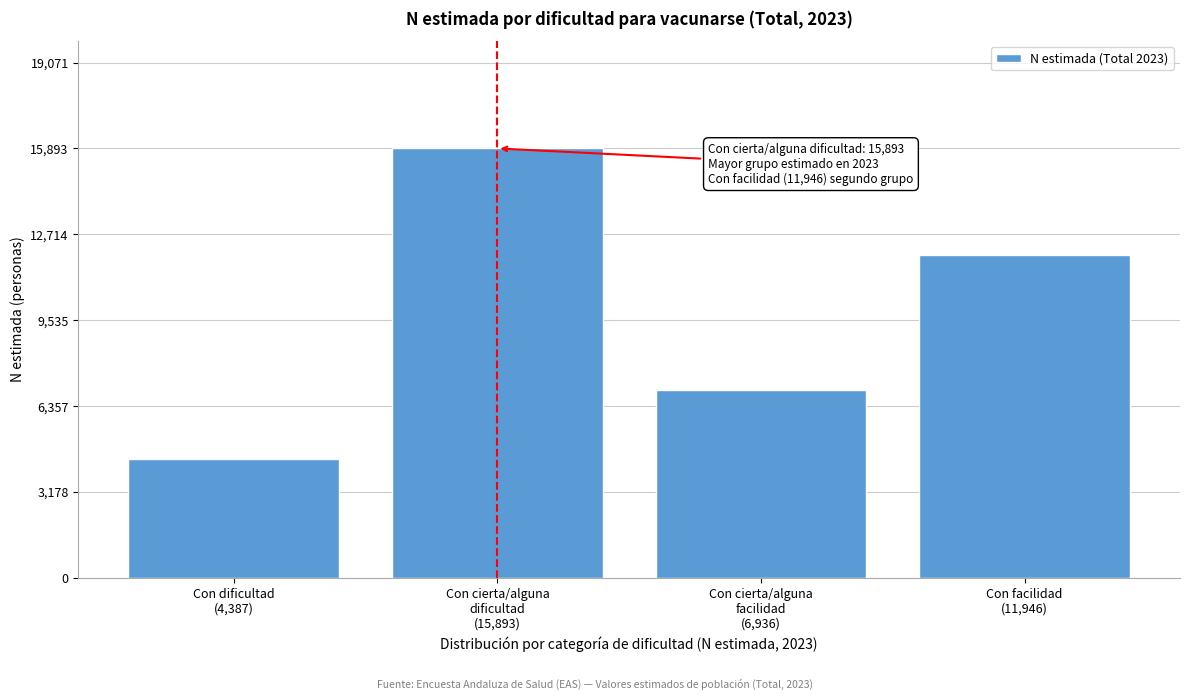

Reading left to right, extract all data points from this chart.

4387	15893	6936	11946